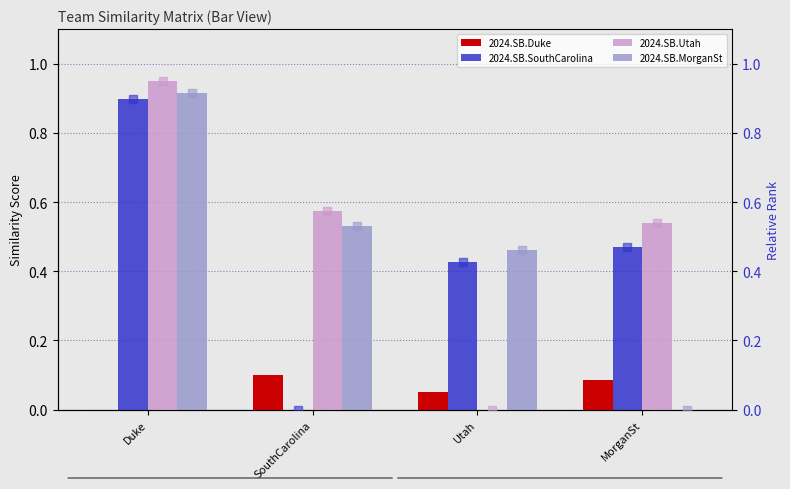

What is the total value across all series at MorganSt?

1.1